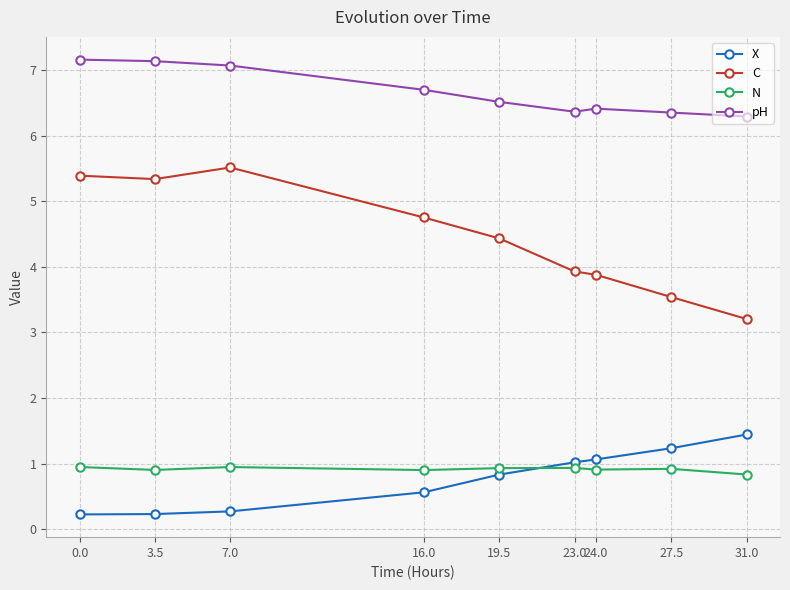

What is the value of the N point at the 5th from the left?

0.9